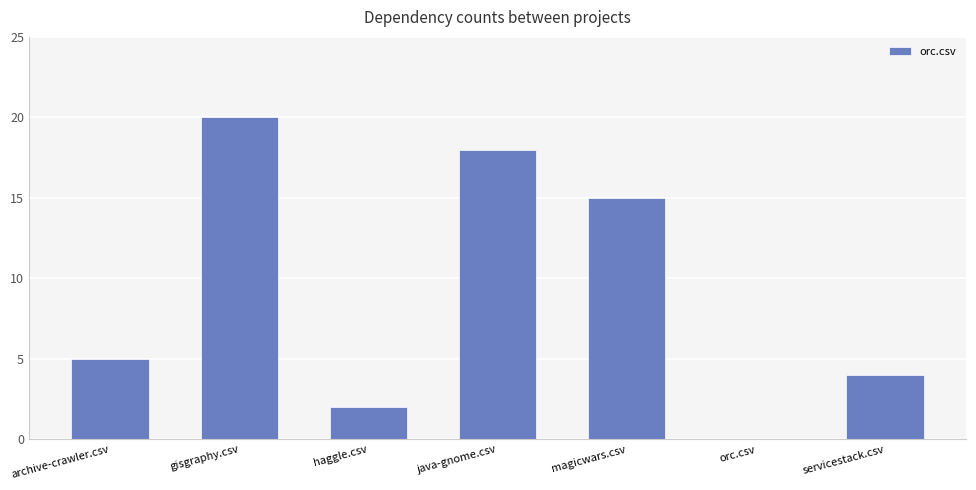

What is the change in value from java-gnome.csv to servicestack.csv?

-14